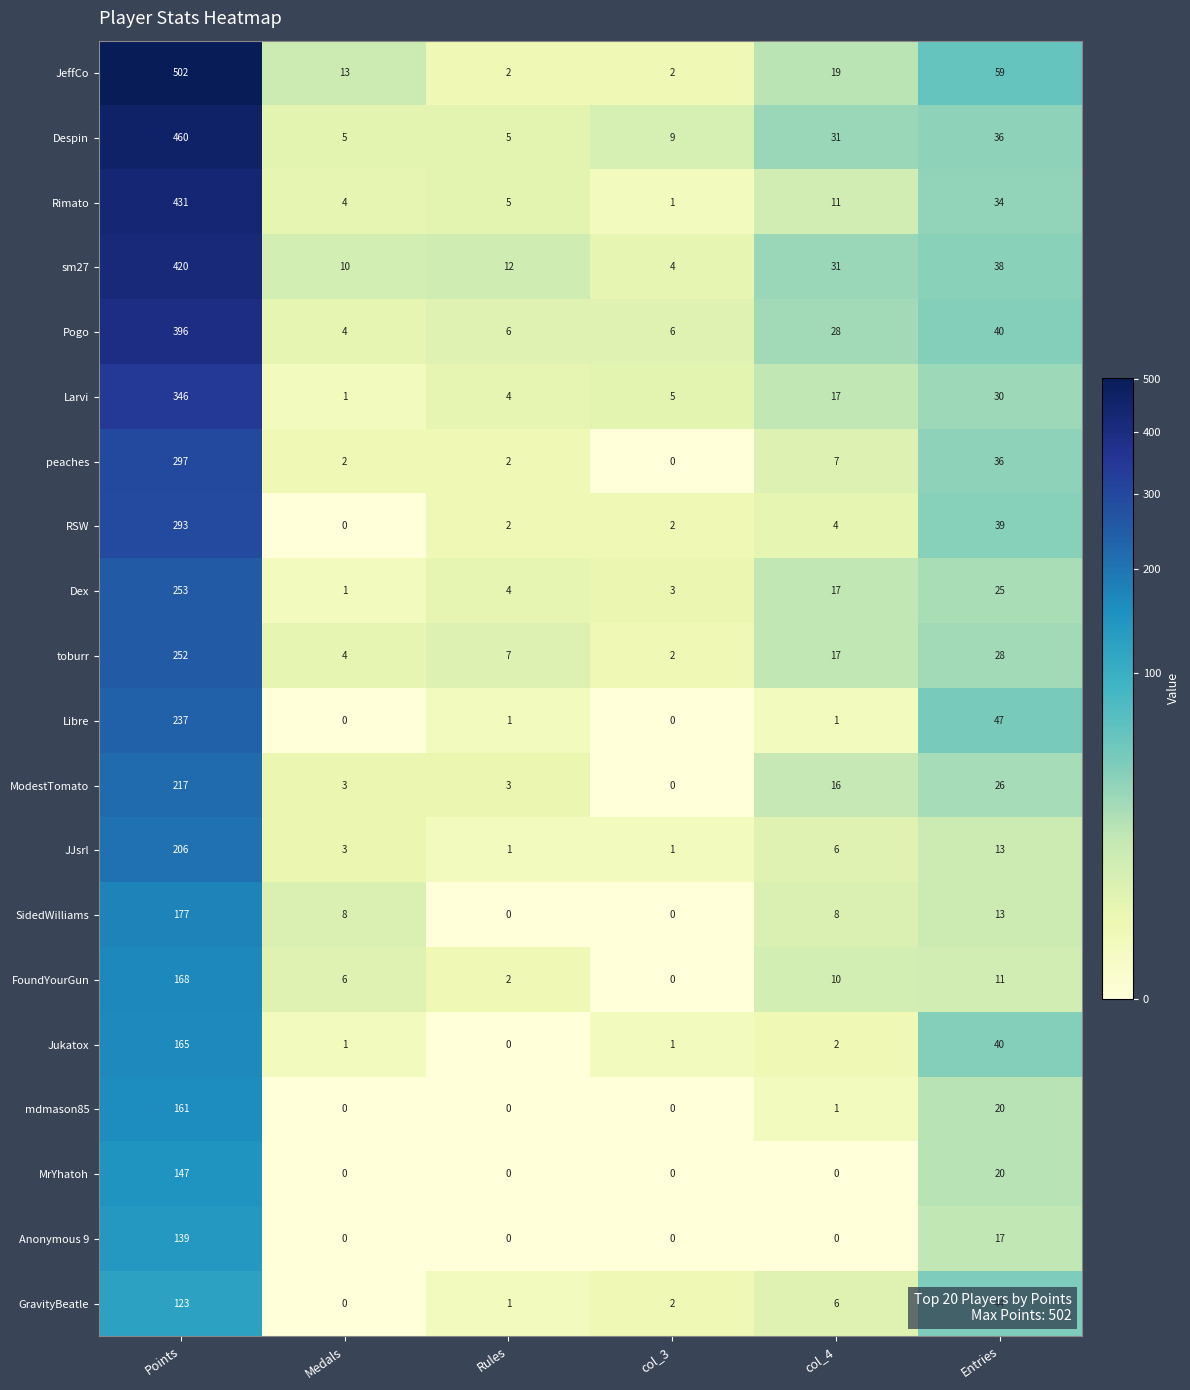

What is the average value of the Rimato series?

81